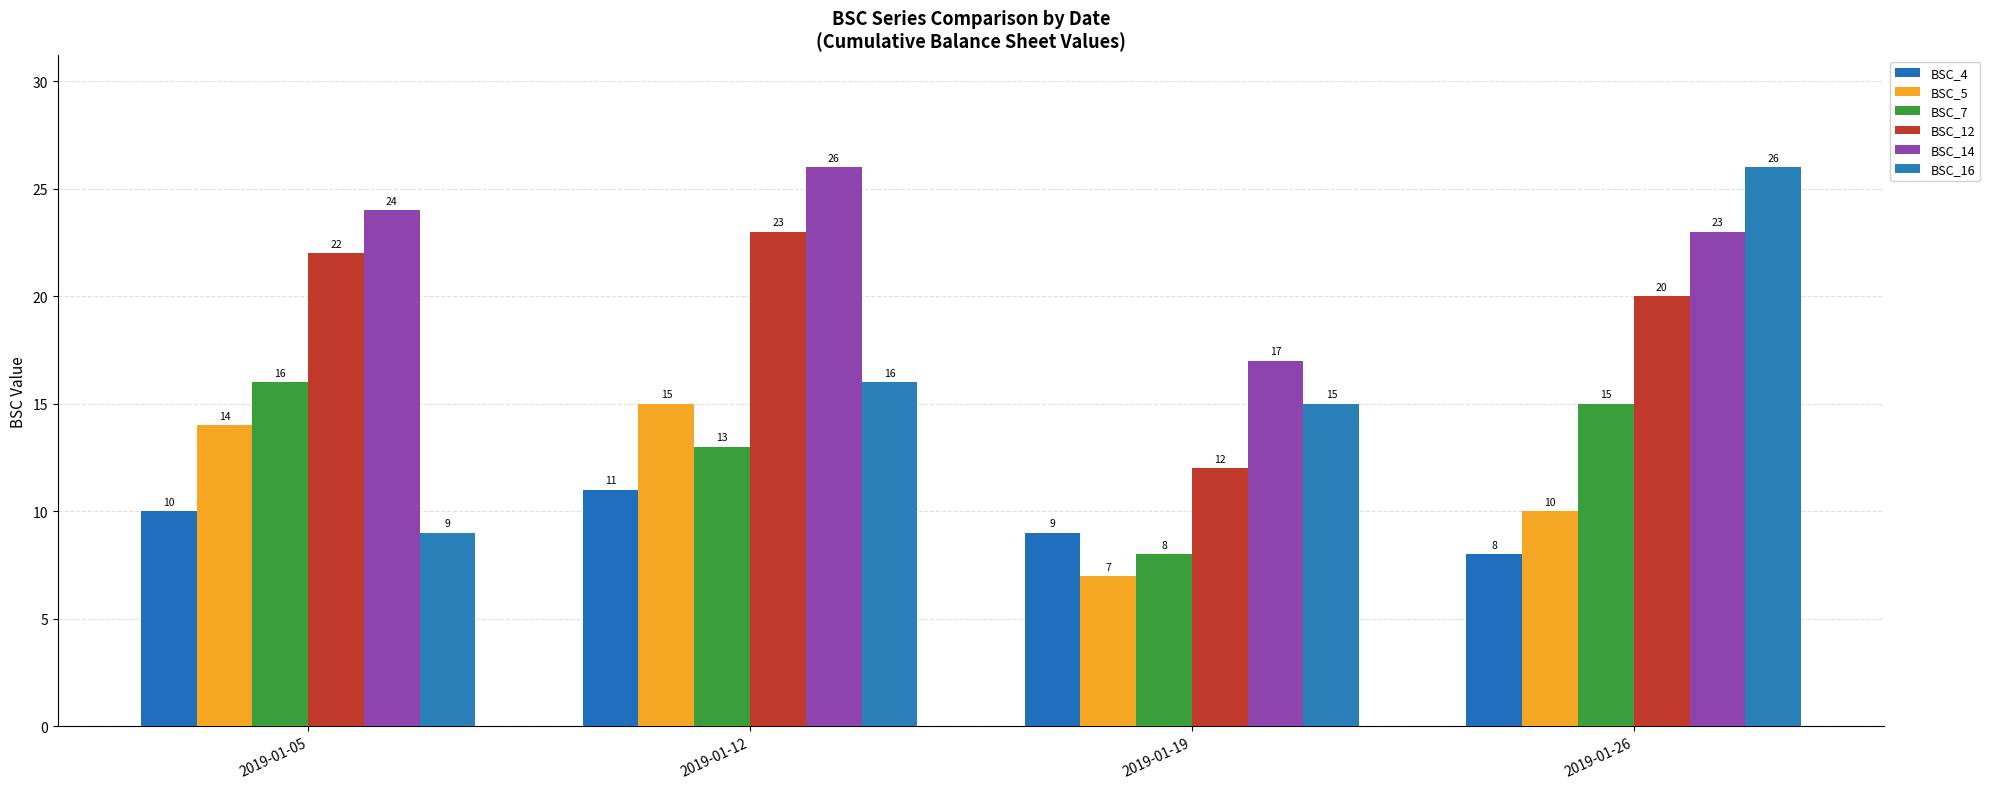

Reading left to right, extract all data points from this chart.

BSC_4: 2019-01-05=10	2019-01-12=11	2019-01-19=9	2019-01-26=8
BSC_5: 2019-01-05=14	2019-01-12=15	2019-01-19=7	2019-01-26=10
BSC_7: 2019-01-05=16	2019-01-12=13	2019-01-19=8	2019-01-26=15
BSC_12: 2019-01-05=22	2019-01-12=23	2019-01-19=12	2019-01-26=20
BSC_14: 2019-01-05=24	2019-01-12=26	2019-01-19=17	2019-01-26=23
BSC_16: 2019-01-05=9	2019-01-12=16	2019-01-19=15	2019-01-26=26